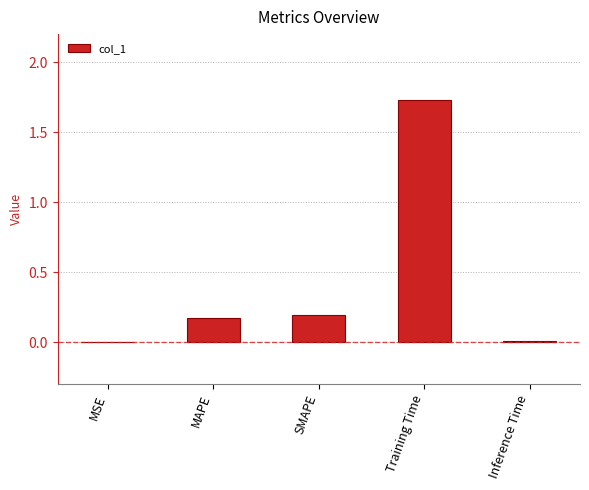

What is the change in value from MAPE to Inference Time?

-0.2